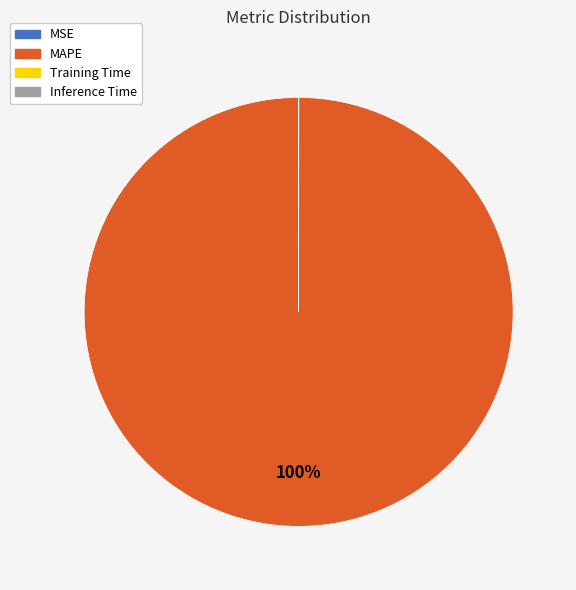

Does MAPE account for over 50% of the chart?

Yes